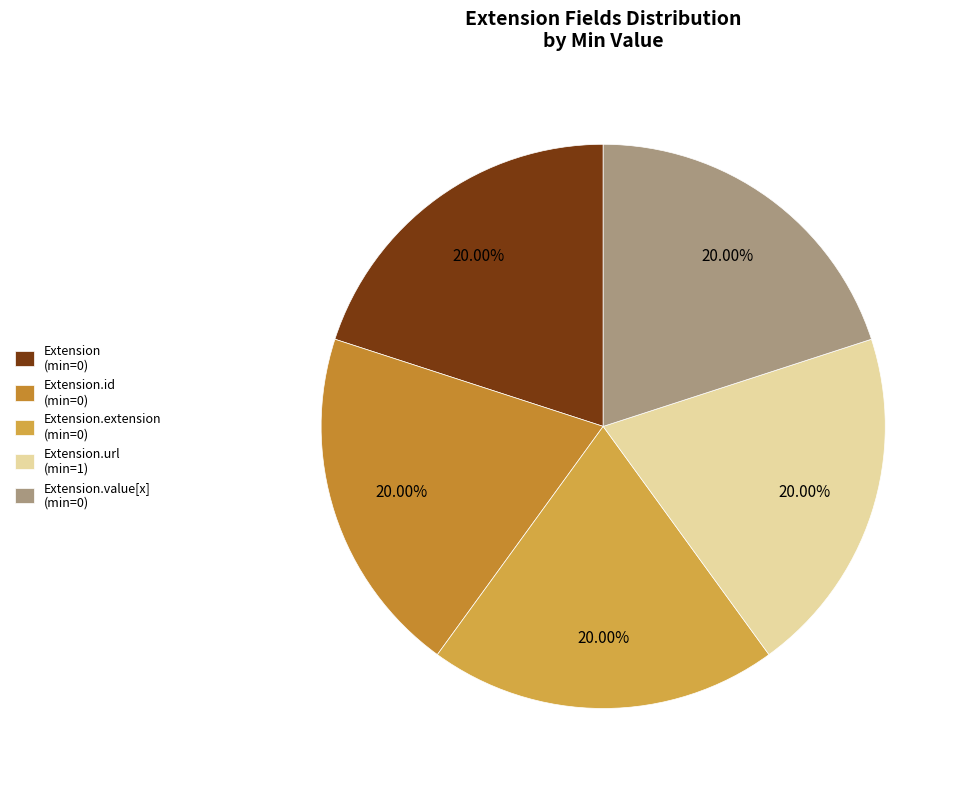

How many segments does this pie chart have?

5